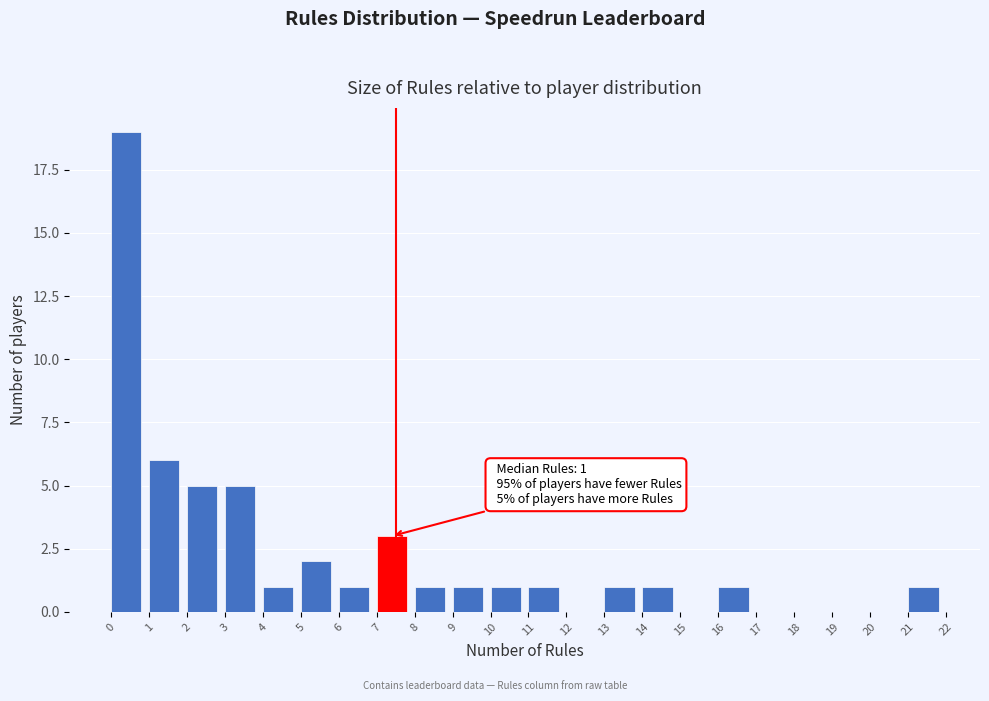

Over which range of the x-axis is the bar tallest?

0 to 1